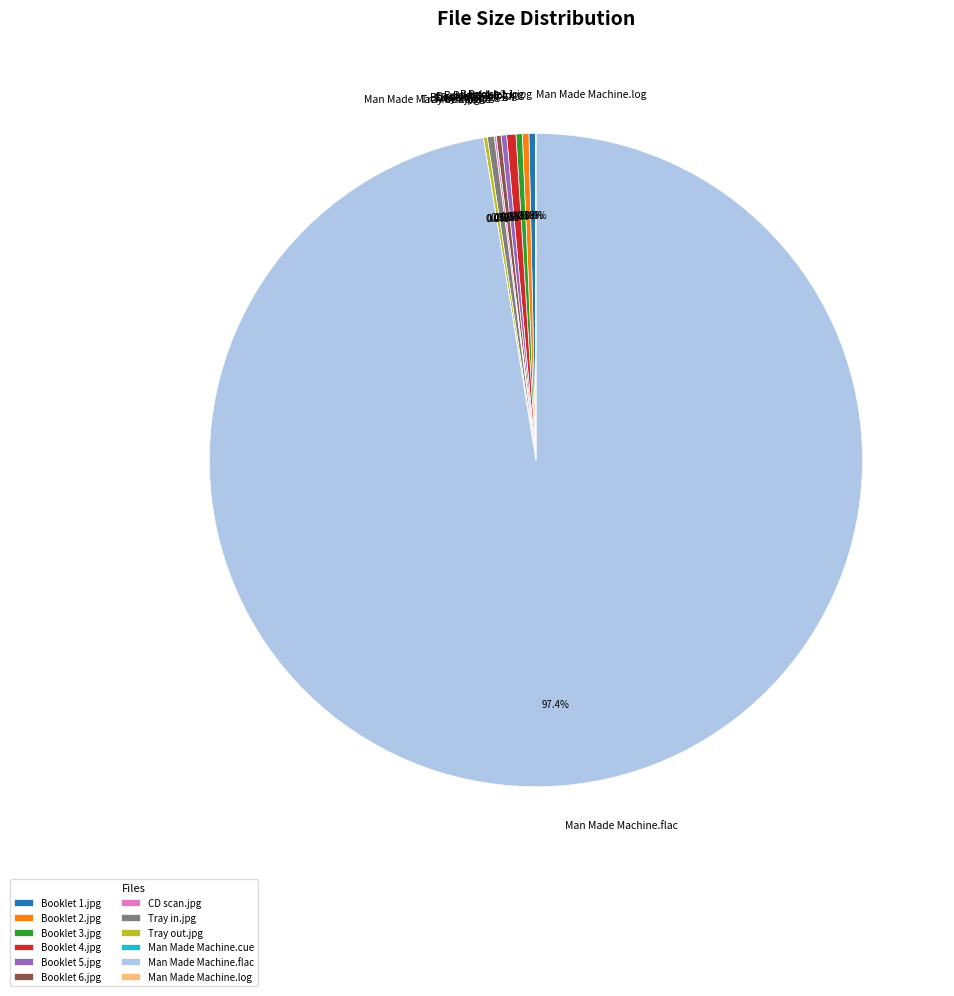

What is the largest slice in the pie chart?

Man Made Machine.flac